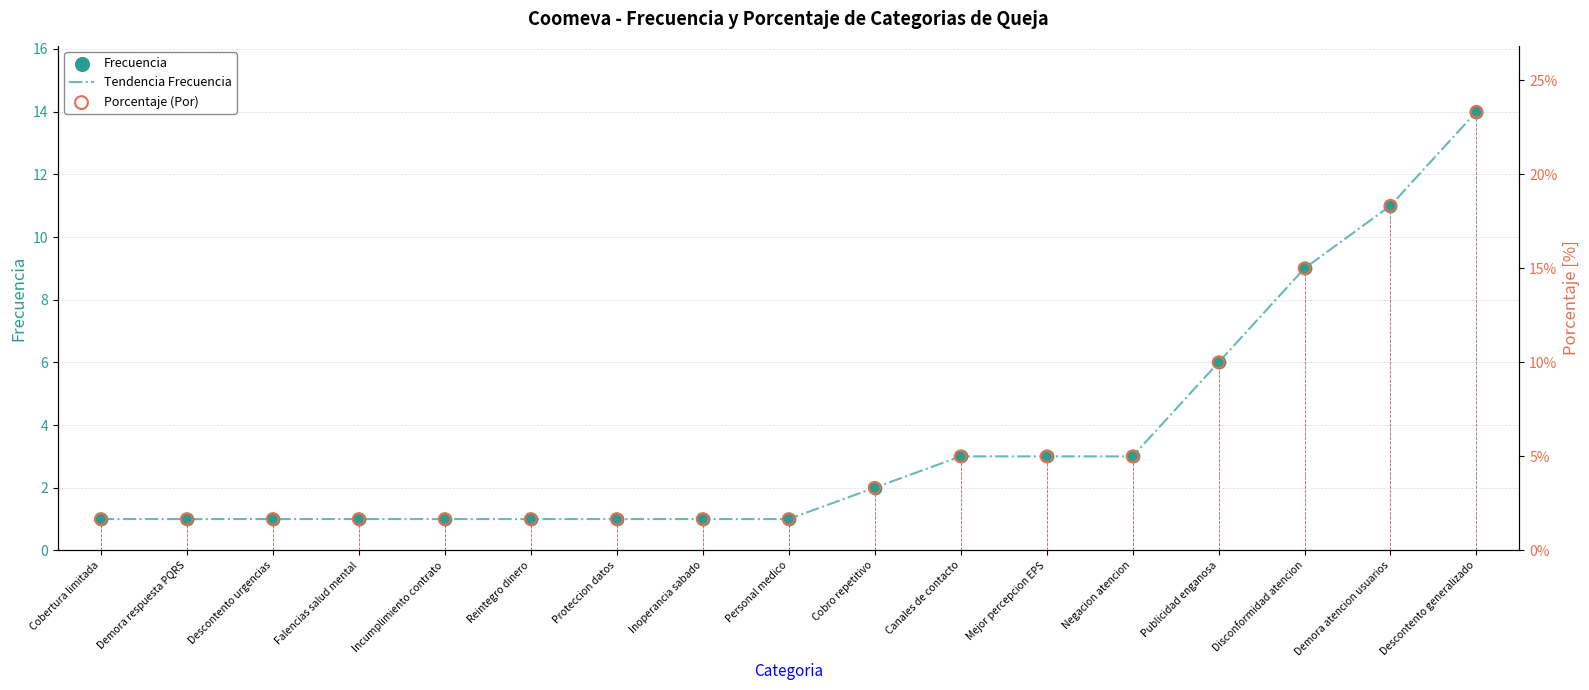

Is the value of Tendencia Frecuencia at Personal medico greater than the value of Porcentaje (Por) at Descontento generalizado?

Yes